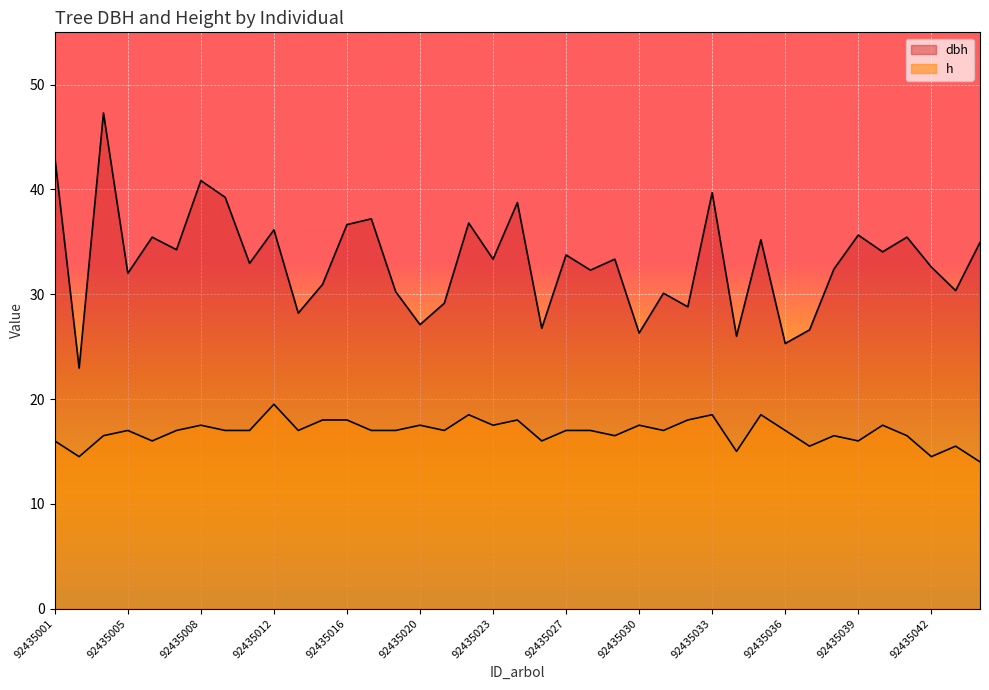

What is the highest value of the dbh series?

47.3